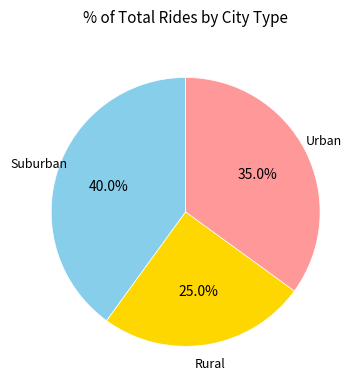

Which has a higher value, Suburban or Urban?

Suburban